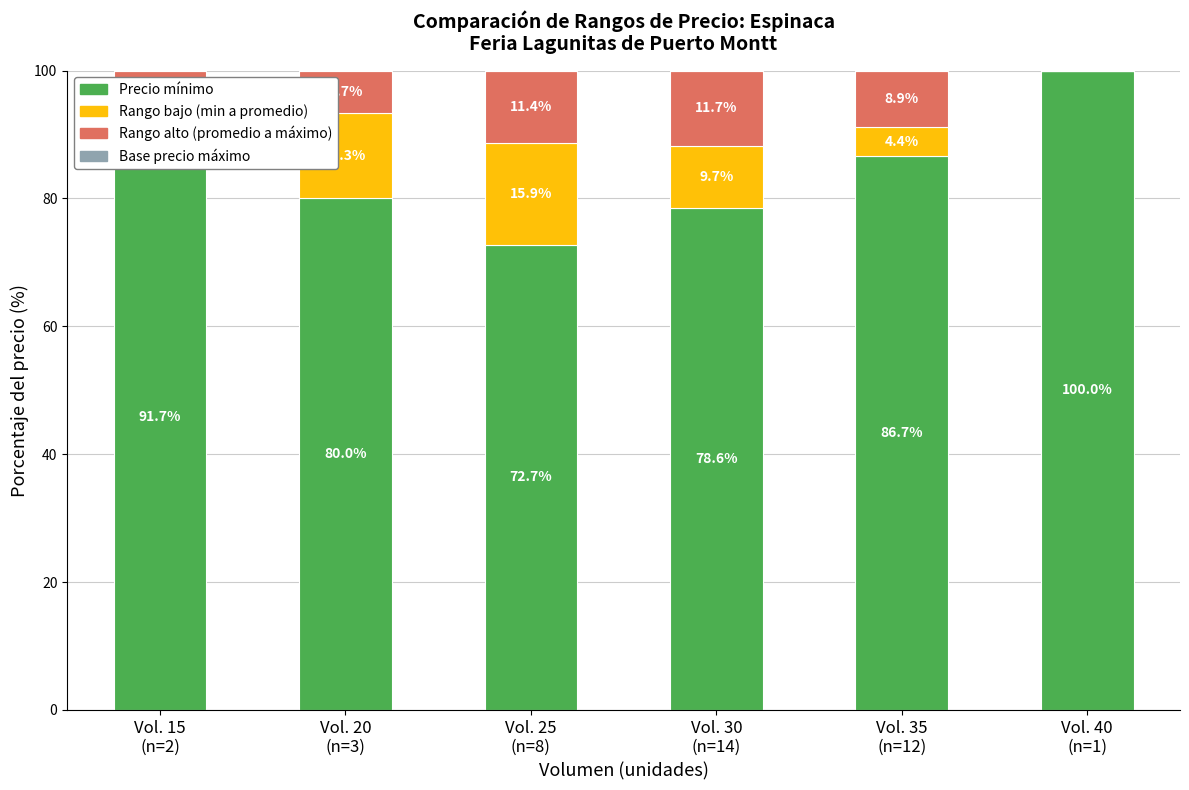

How many categories are shown in the chart?

6